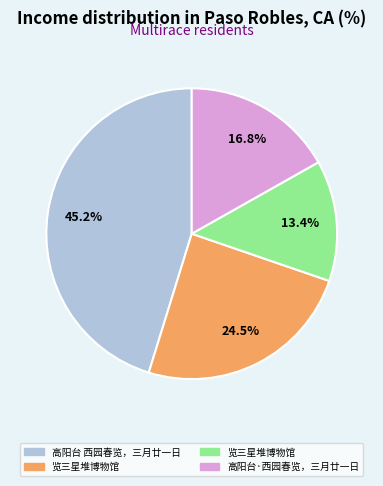

To the nearest percent, what is the average slice percentage?

25%